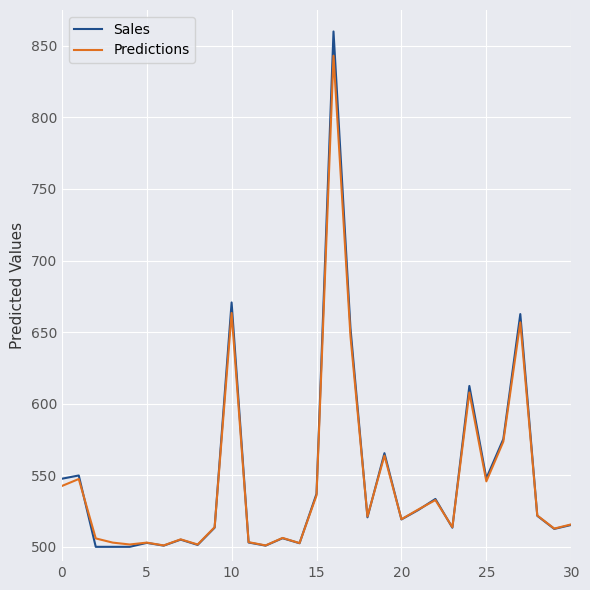

Does the chart have visible grid lines?

Yes